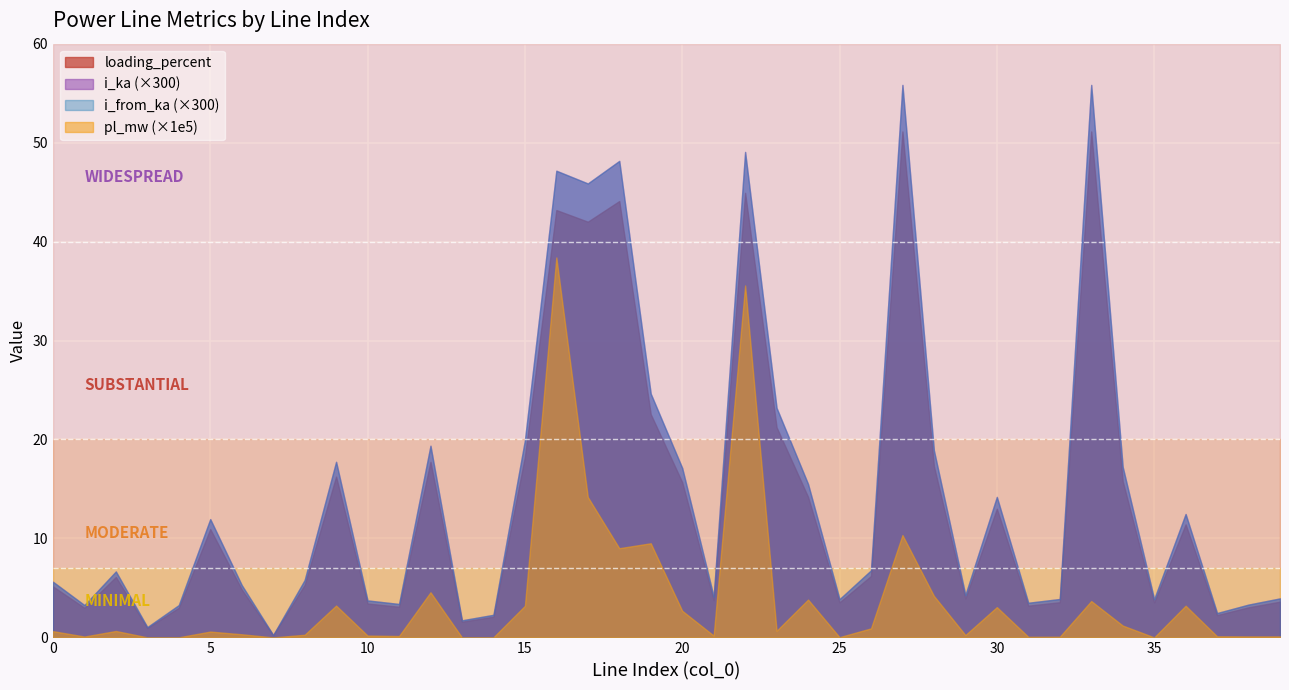

What are all the series names shown in the legend?

pl_mw, i_from_ka, i_ka, loading_percent